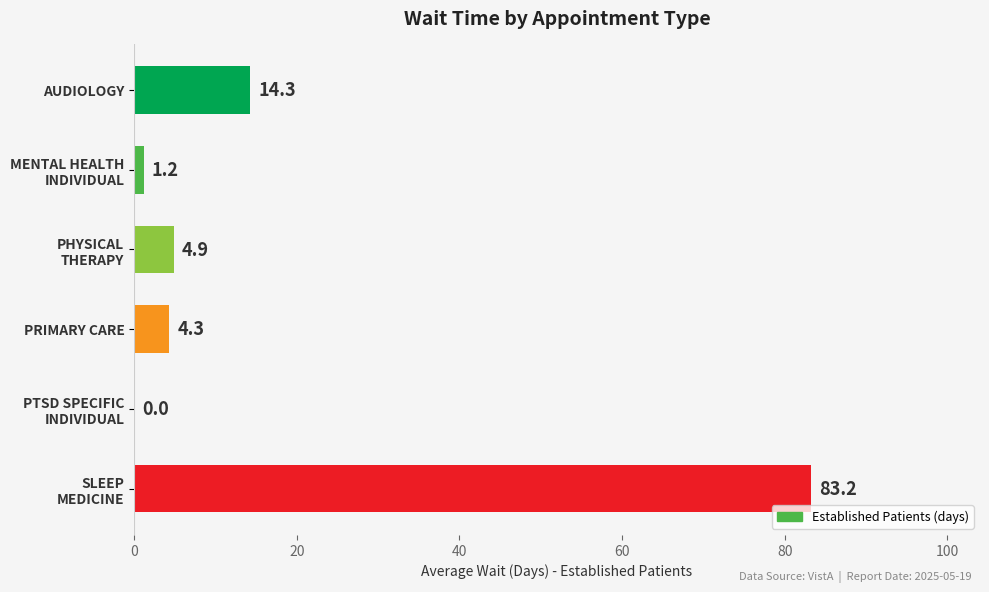

What is the maximum value shown in the chart?

83.2